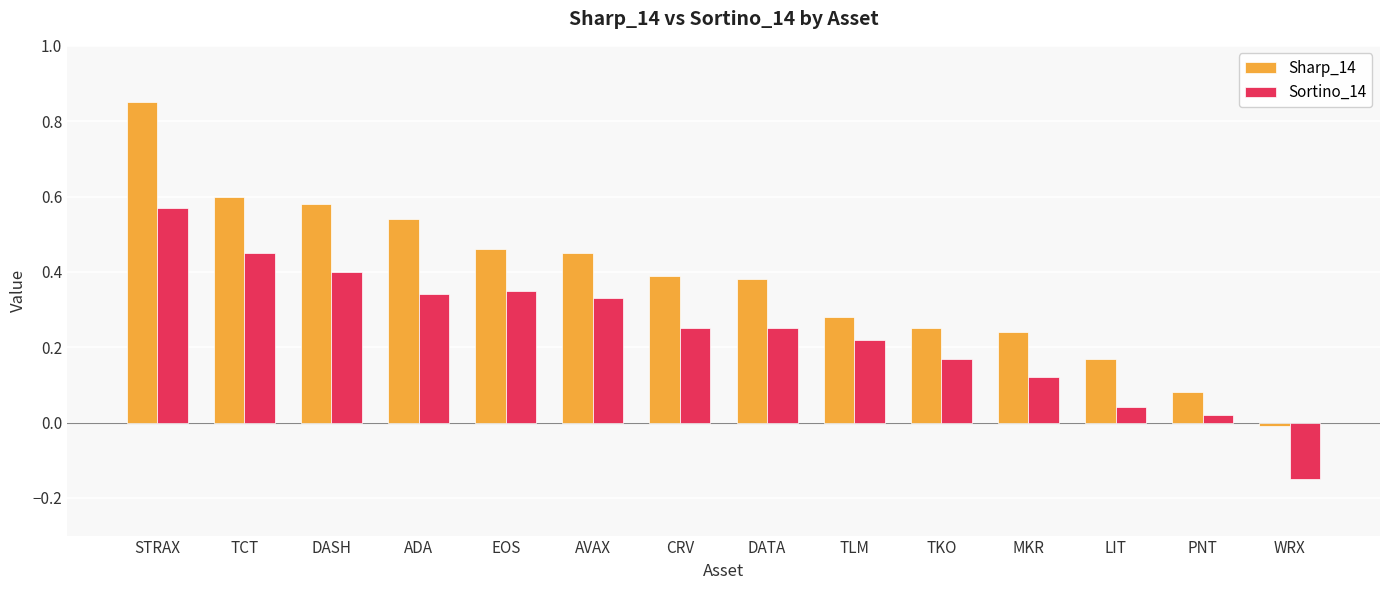

True or false: Sharp_14 has a value of 0.5 at TLM.

False